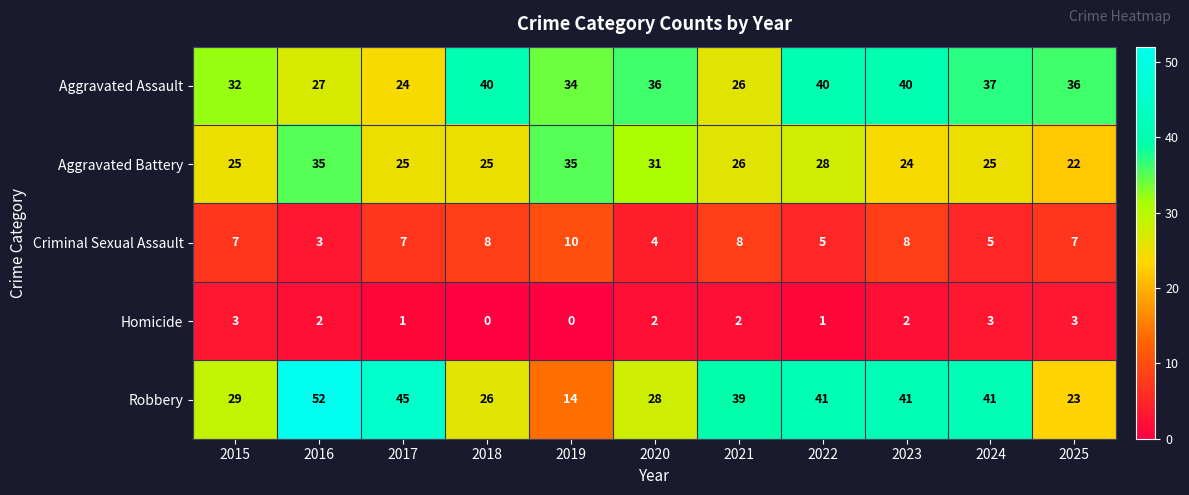

Which category has the lowest value in the Criminal Sexual Assault series?

2016